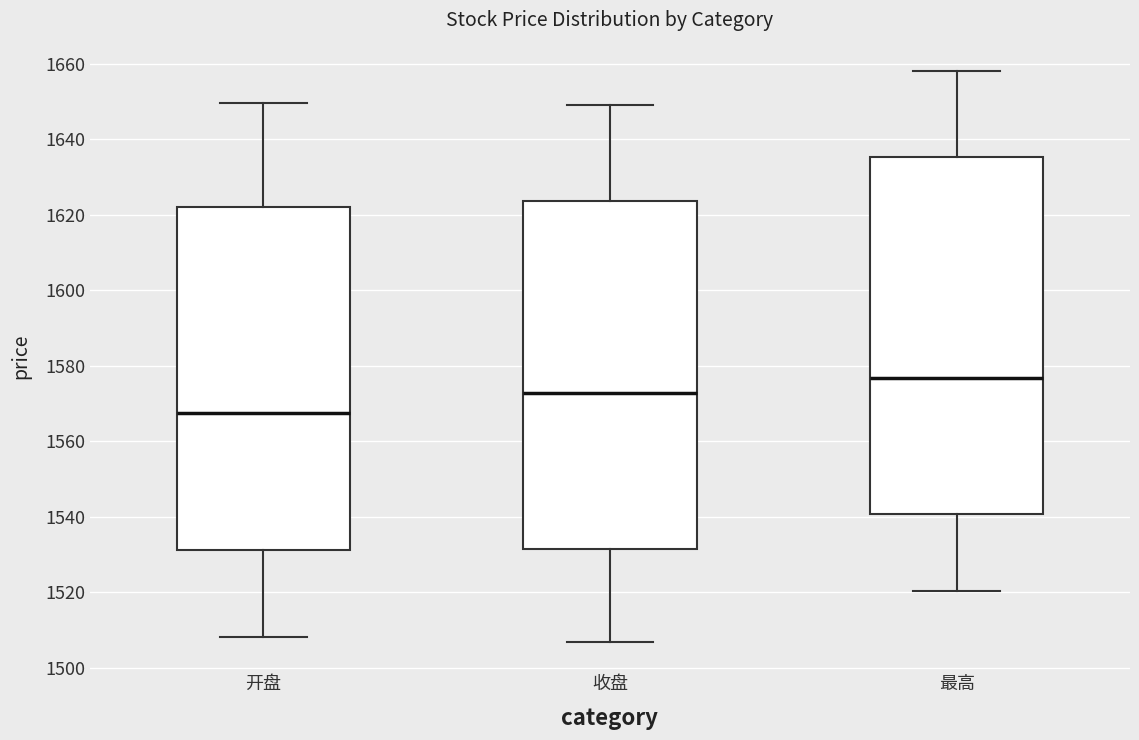

Reading left to right, transcribe this box plot: for each box, give where its median line is, the range the box spans, and where its two whiskers end, as read against the y-axis. The values are not printed on the chart, so give them approximately, as read against the axis.

开盘: median 1568, box 1532 to 1622, whiskers 1508 to 1650
收盘: median 1572, box 1532 to 1624, whiskers 1506 to 1650
最高: median 1576, box 1540 to 1636, whiskers 1520 to 1658